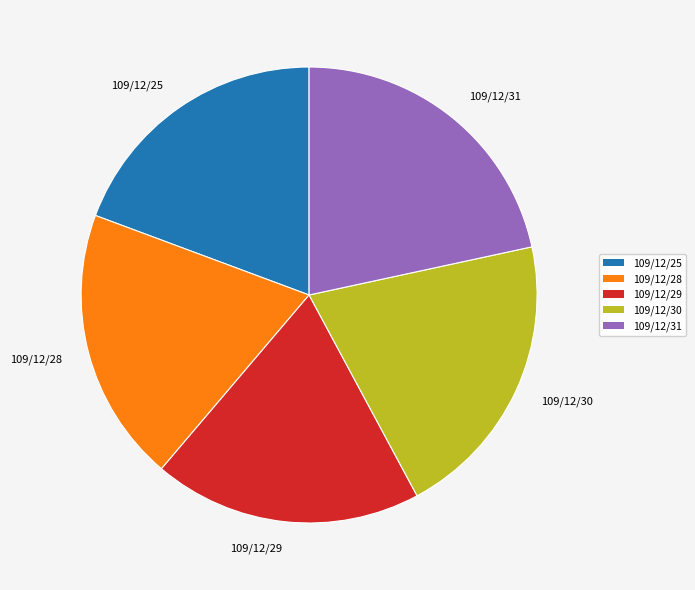

Combined, do 109/12/25 and 109/12/31 account for over 50%?

No